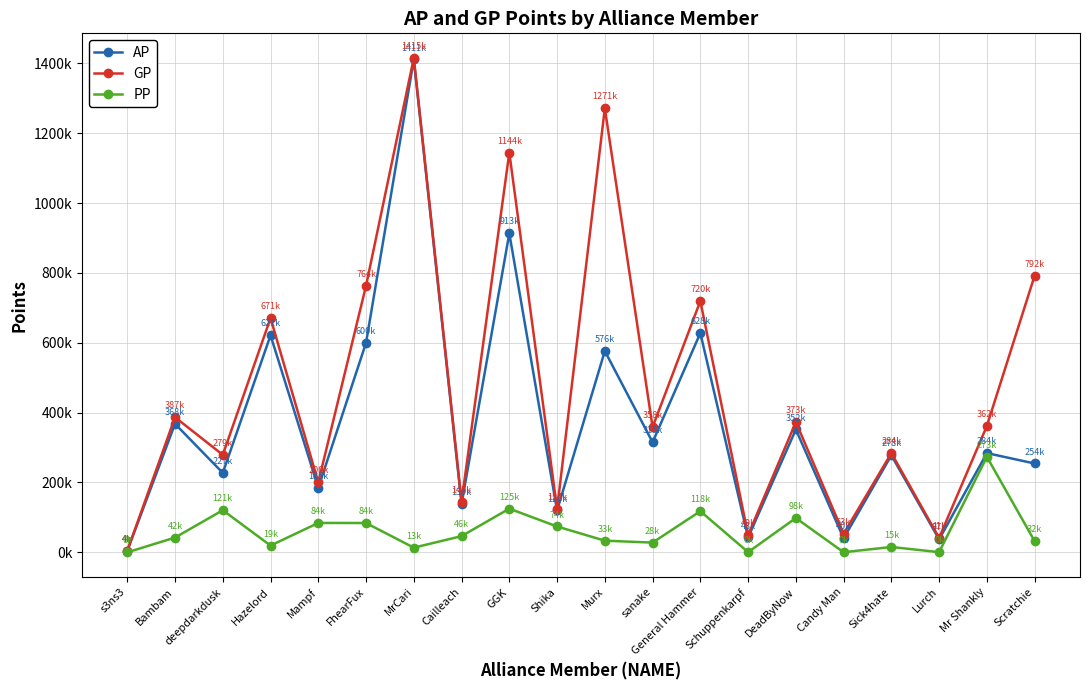

What is the value of the GP point at the 5th from the left?

200284